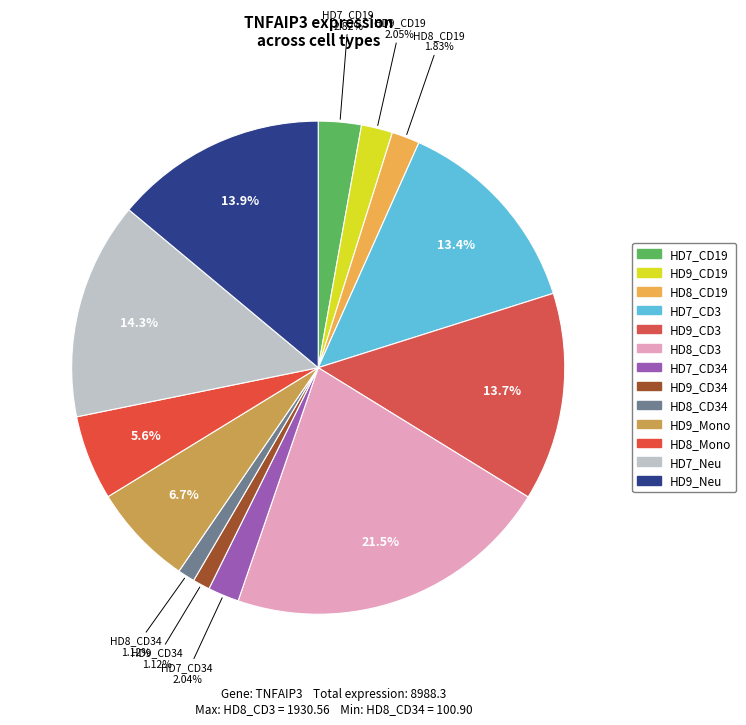

To the nearest percent, what is the average slice percentage?

8%